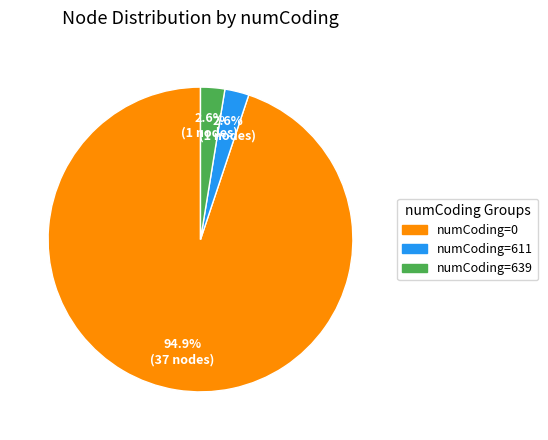

Combined, do numCoding=611 and numCoding=0 account for over 50%?

Yes